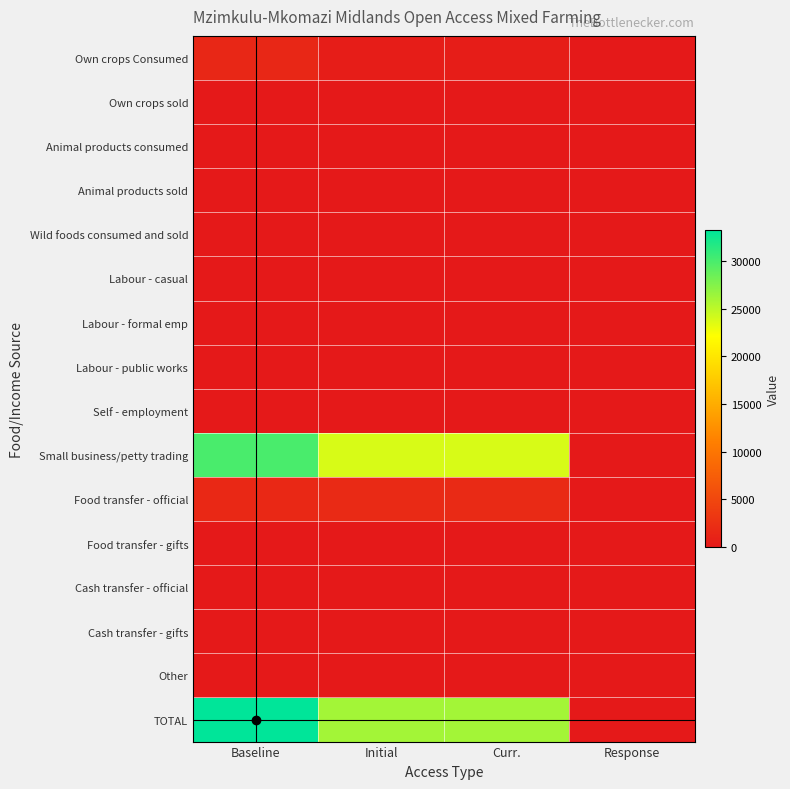

Rank the series at Response from highest to lowest value.

Own crops Consumed, Own crops sold, Animal products consumed, Animal products sold, Wild foods consumed and sold, Labour - casual, Labour - formal emp, Labour - public works, Self - employment, Small business/petty trading, Food transfer - official, Food transfer - gifts, Cash transfer - official, Cash transfer - gifts, Other, TOTAL